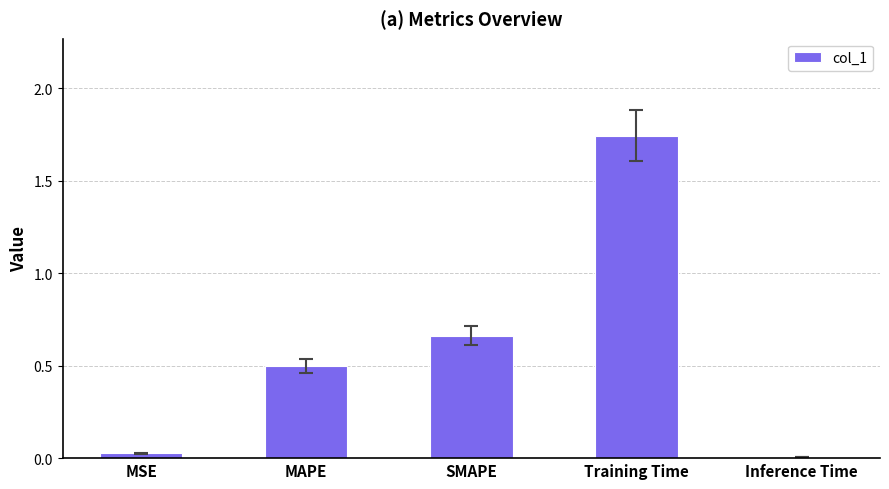

What is the sum of all values?

2.9